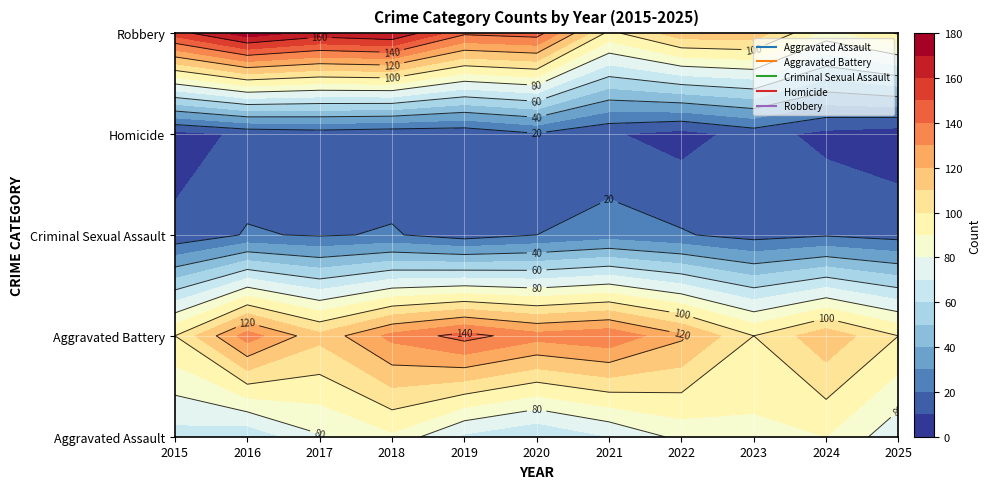

What is the spread (max minus min) of values at 2016?

164